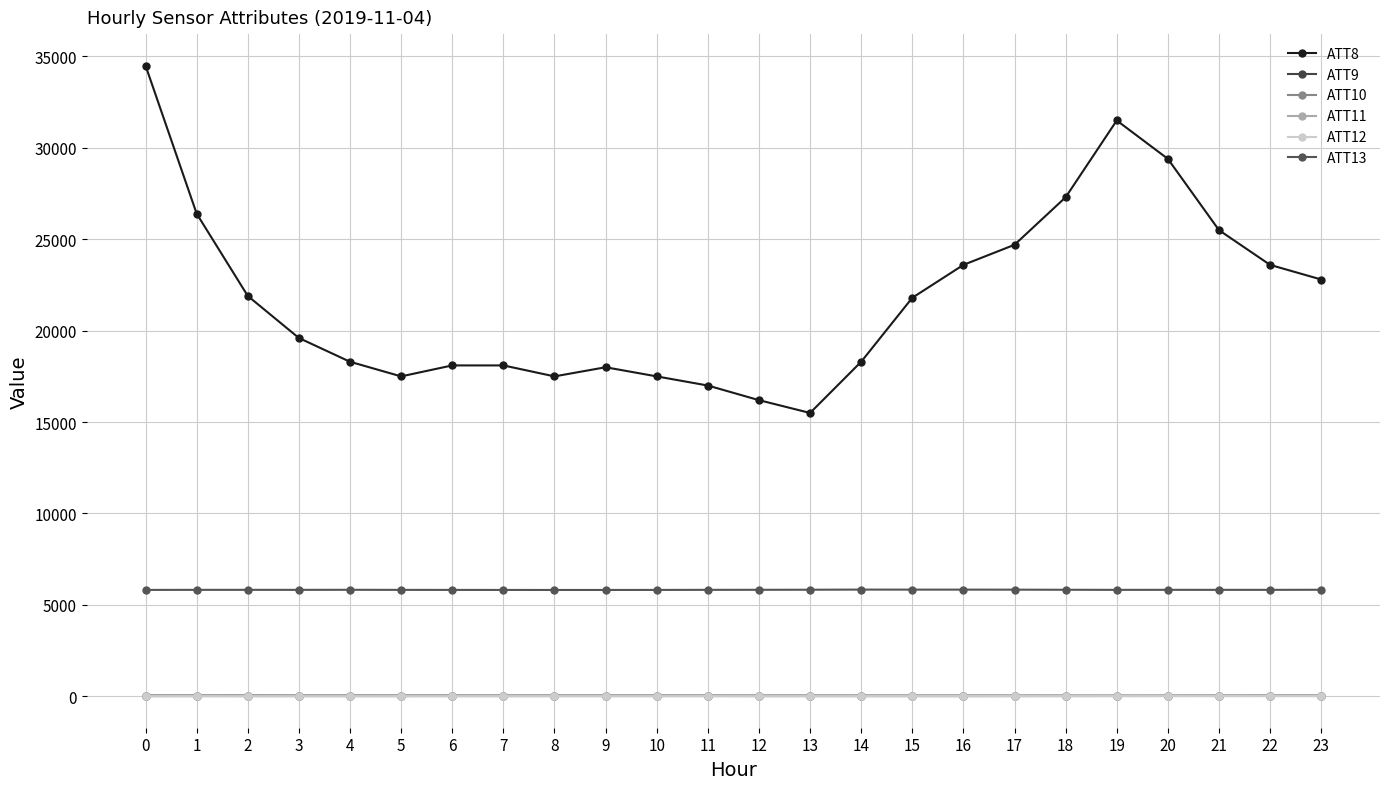

Reading left to right, what are all the values shown in this chart?

ATT8: 0=34500.0	1=26400.0	2=21900.0	3=19600.0	4=18300.0	5=17500.0	6=18100.0	7=18100.0	8=17500.0	9=18000.0	10=17500.0	11=17000.0	12=16200.0	13=15500.0	14=18300.0	15=21800.0	16=23600.0	17=24700.0	18=27300.0	19=31500.0	20=29400.0	21=25500.0	22=23600.0	23=22800.0
ATT9: 0=41.3	1=41.3	2=42.2	3=40.9	4=40.8	5=40.4	6=39.9	7=39.1	8=38.8	9=39.4	10=38.7	11=37.3	12=37.1	13=37.2	14=36.4	15=36.0	16=35.9	17=35.3	18=33.9	19=32.7	20=33.3	21=34.6	22=36.3	23=35.8
ATT10: 0=8.8	1=10.7	2=10.4	3=10.4	4=9.7	5=10.4	6=10.9	7=10.5	8=11.5	9=11.7	10=11.4	11=11.7	12=9.8	13=9.5	14=8.9	15=9.0	16=8.4	17=9.5	18=11.6	19=12.8	20=14.1	21=15.2	22=15.8	23=15.2
ATT11: 0=37.3	1=37.0	2=37.8	3=37.0	4=37.1	5=37.7	6=37.4	7=36.3	8=35.5	9=35.8	10=34.4	11=32.9	12=32.6	13=31.8	14=30.8	15=30.3	16=29.5	17=29.0	18=28.9	19=29.5	20=29.4	21=30.1	22=31.1	23=32.8
ATT12: 0=6.9	1=6.6	2=5.3	3=4.6	4=4.8	5=5.5	6=6.5	7=7.1	8=7.5	9=7.6	10=7.8	11=8.2	12=6.8	13=6.4	14=7.6	15=9.0	16=9.3	17=10.1	18=11.0	19=11.9	20=12.2	21=12.5	22=14.1	23=14.2
ATT13: 0=5819.1	1=5822.1	2=5823.1	3=5821.9	4=5825.3	5=5821.0	6=5818.8	7=5817.4	8=5815.8	9=5816.2	10=5818.1	11=5822.8	12=5824.9	13=5828.8	14=5836.4	15=5834.5	16=5834.5	17=5832.3	18=5826.8	19=5821.8	20=5823.6	21=5822.3	22=5822.7	23=5826.6